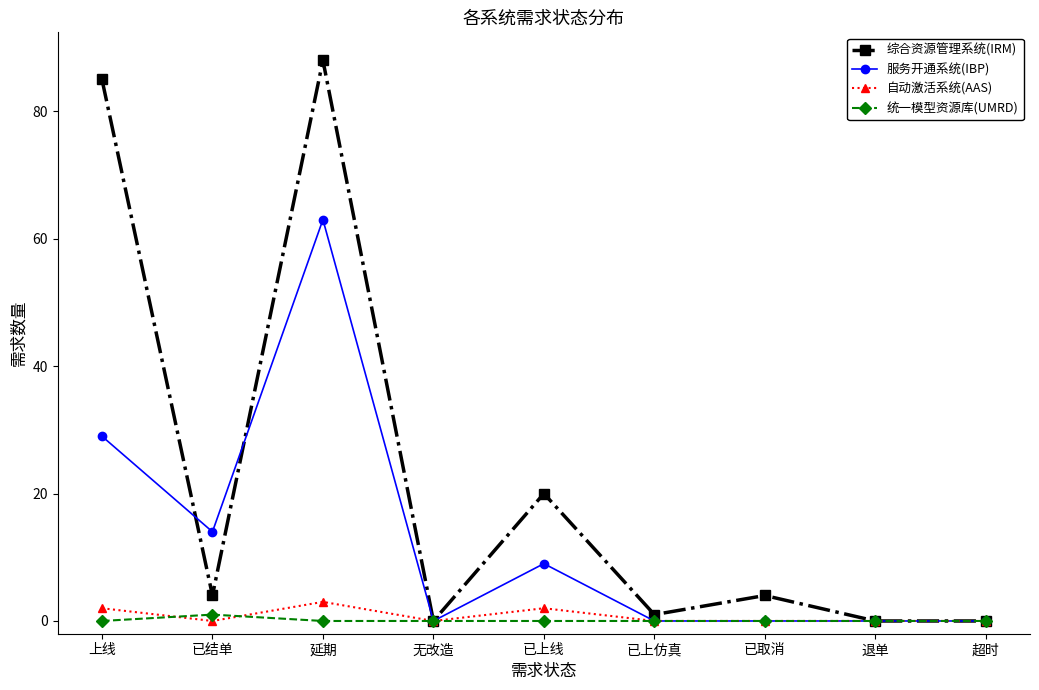

What is the sum of all 服务开通系统(IBP) values?

115